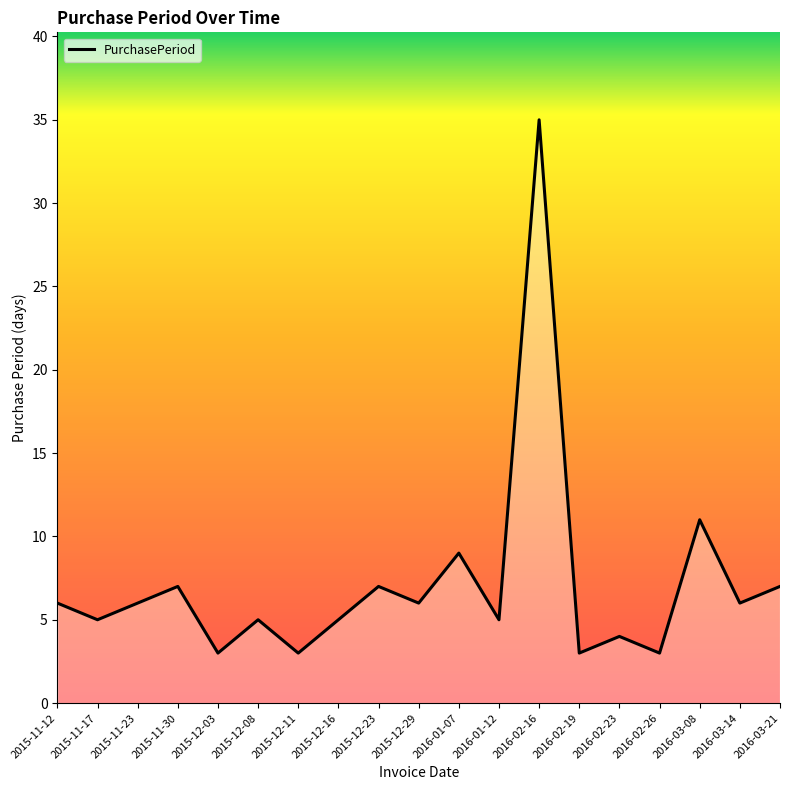

What position from the left is 2016-03-08?

17